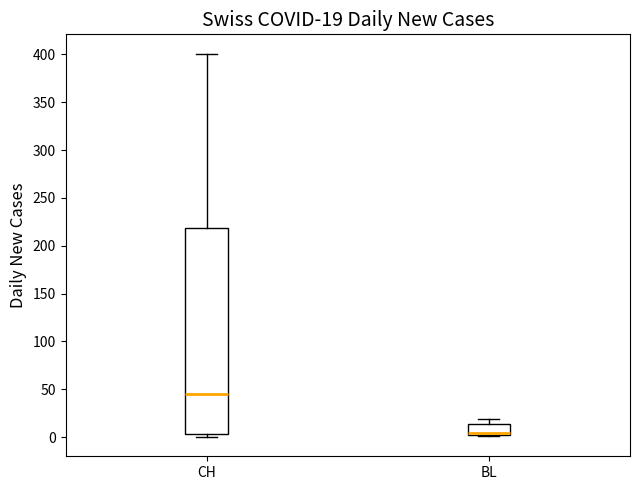

Which box has the highest median line?

CH